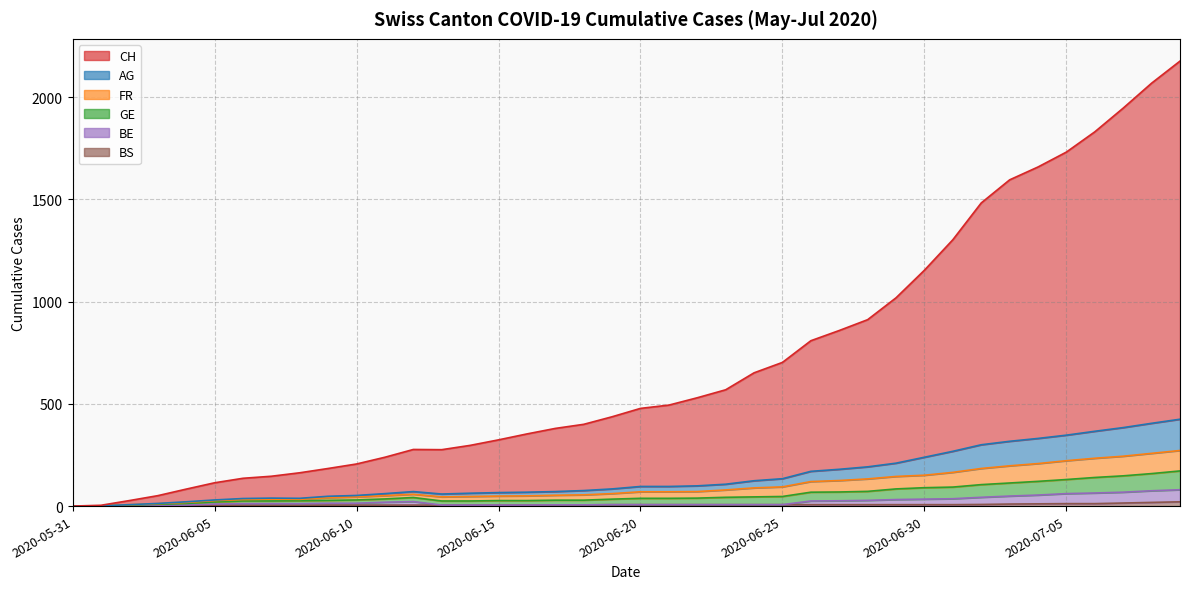

At which label does BS first exceed 7?

2020-07-02